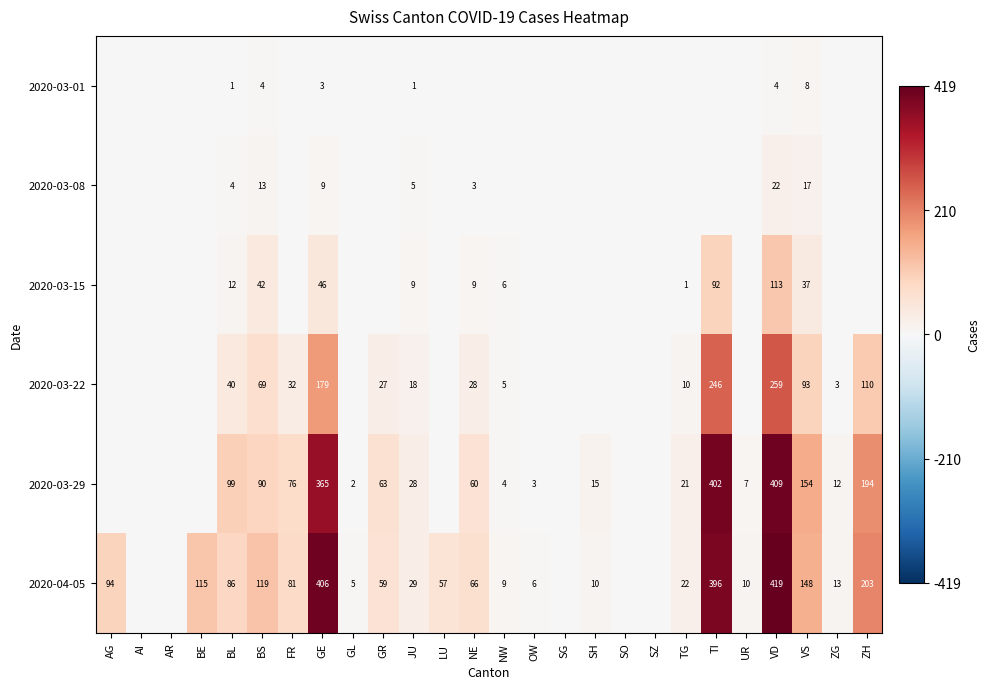

At JU, list the series in order from smallest to largest.

2020-03-01, 2020-03-08, 2020-03-15, 2020-03-22, 2020-03-29, 2020-04-05